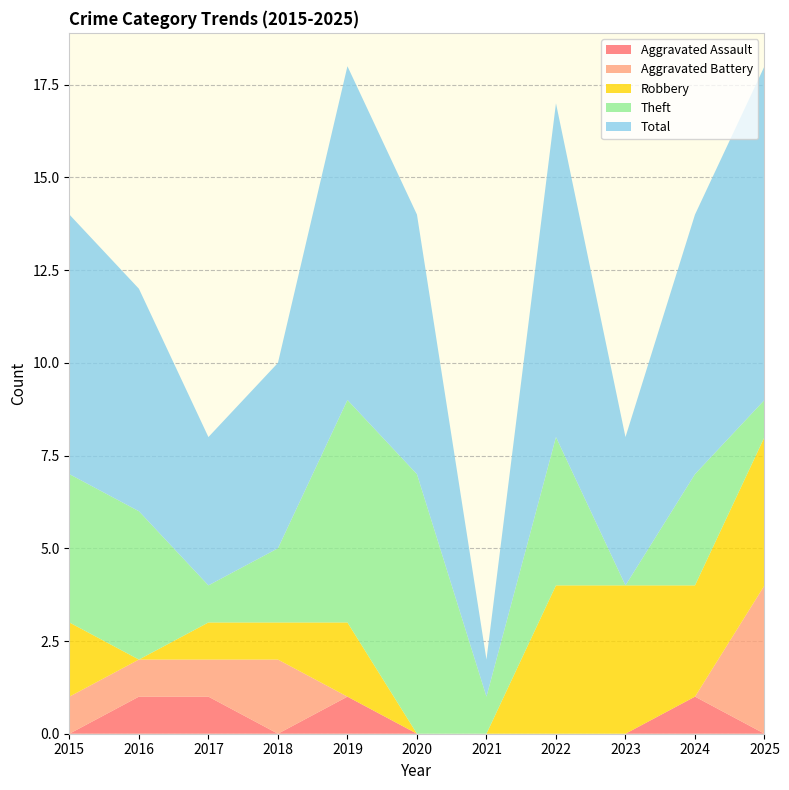

Reading left to right, list all the values displayed in this chart.

Aggravated Assault: 0	1	1	0	1	0	0	0	0	1	0
Aggravated Battery: 1	1	1	2	0	0	0	0	0	0	4
Robbery: 2	0	1	1	2	0	0	4	4	3	4
Theft: 4	4	1	2	6	7	1	4	0	3	1
Total: 7	6	4	5	9	7	1	9	4	7	9